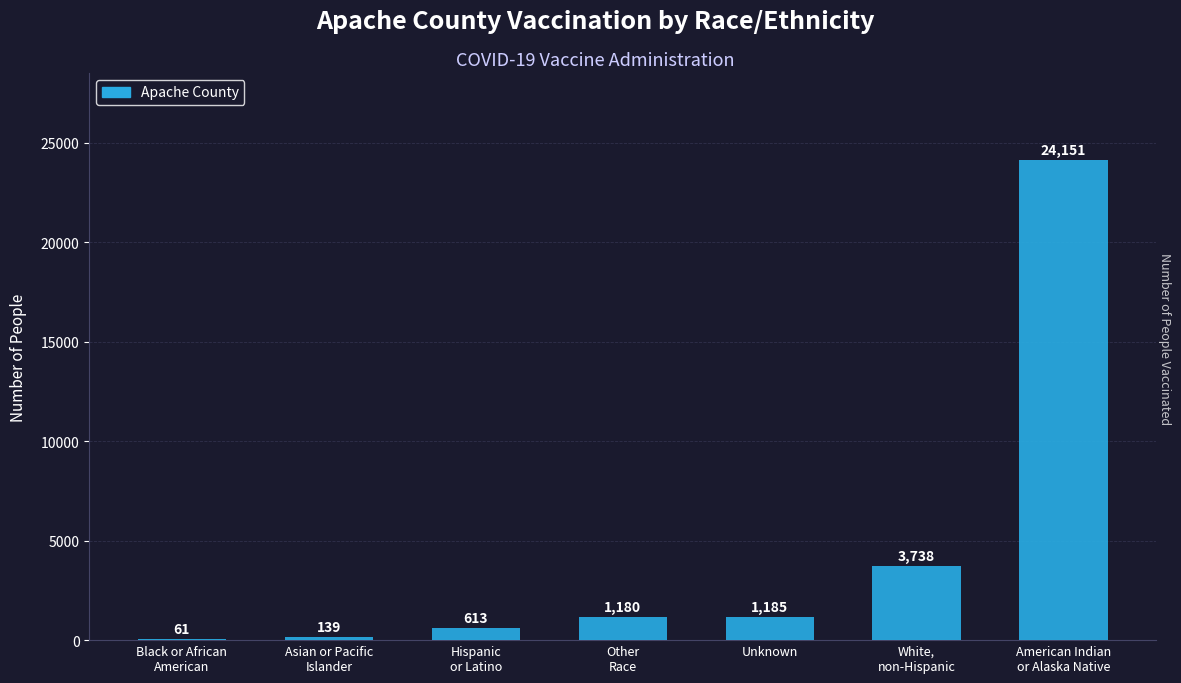

What is the sum of all values?

31067